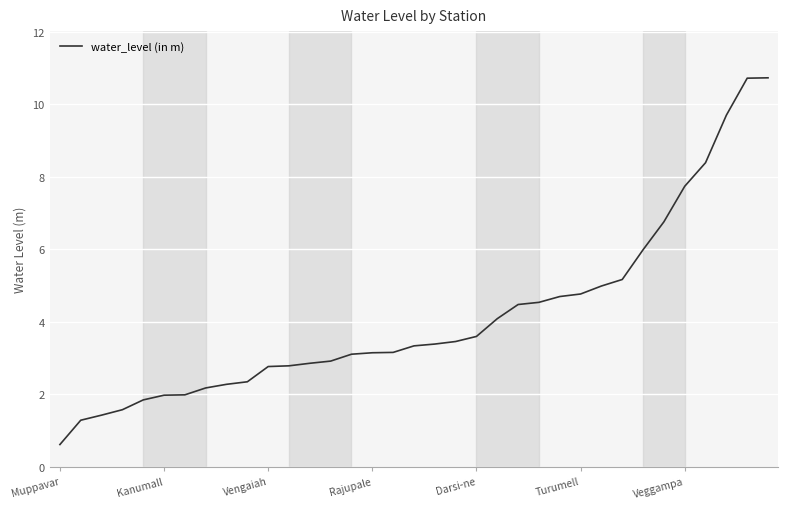

How many values exceed 3?

21